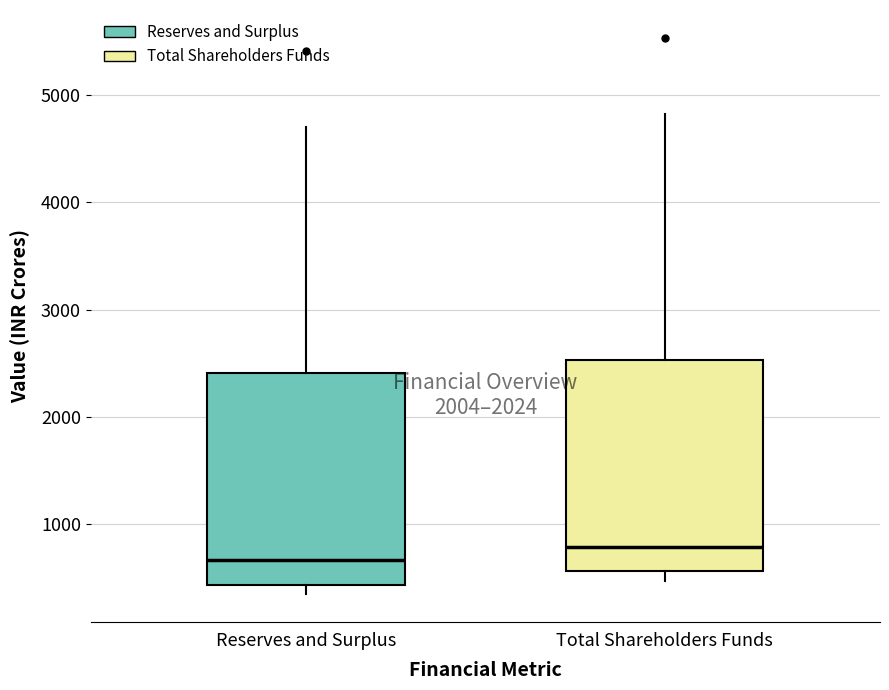

Which box has the highest median line?

Total Shareholders Funds